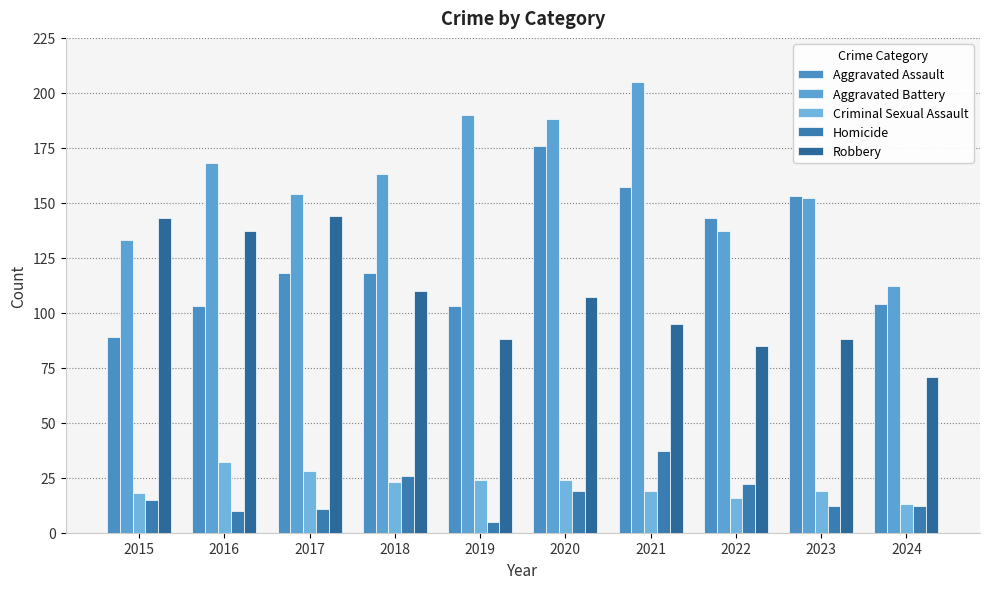

The Aggravated Battery series shows 152 at 2023. True or false?

True